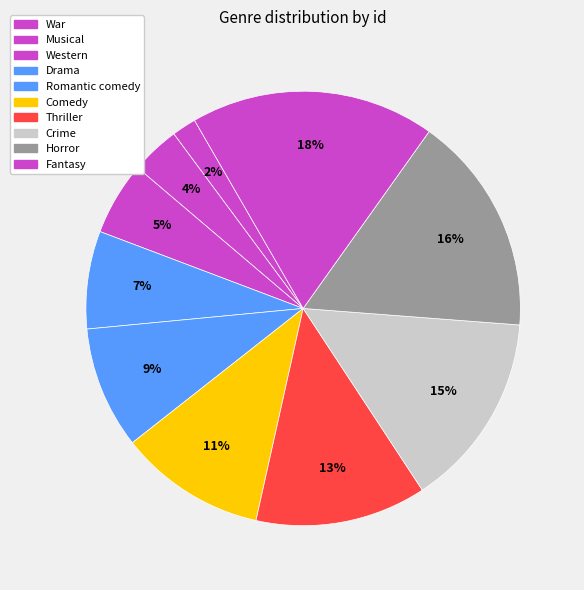

Is there any slice that represents more than half of the pie?

No